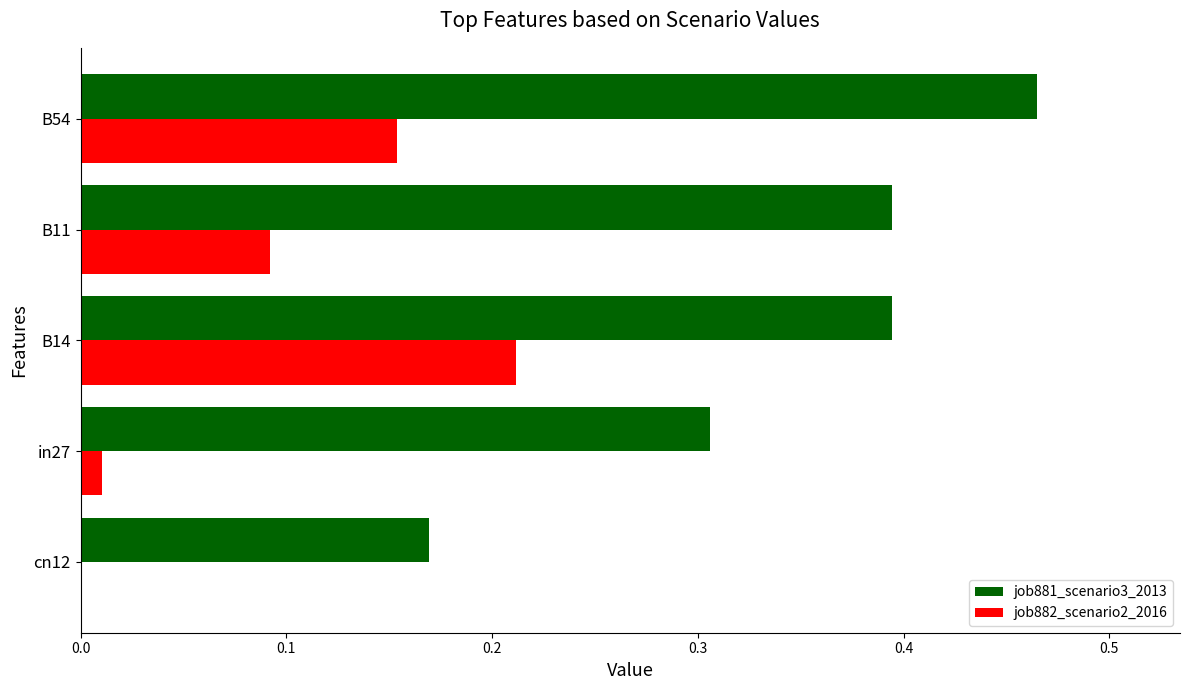

How many categories are shown in the chart?

5